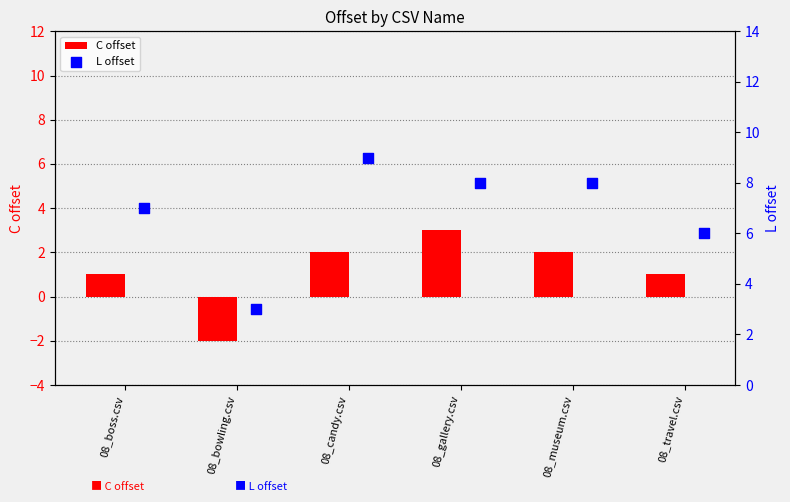

Which category has the lowest value in the C offset series?

08_bowling.csv